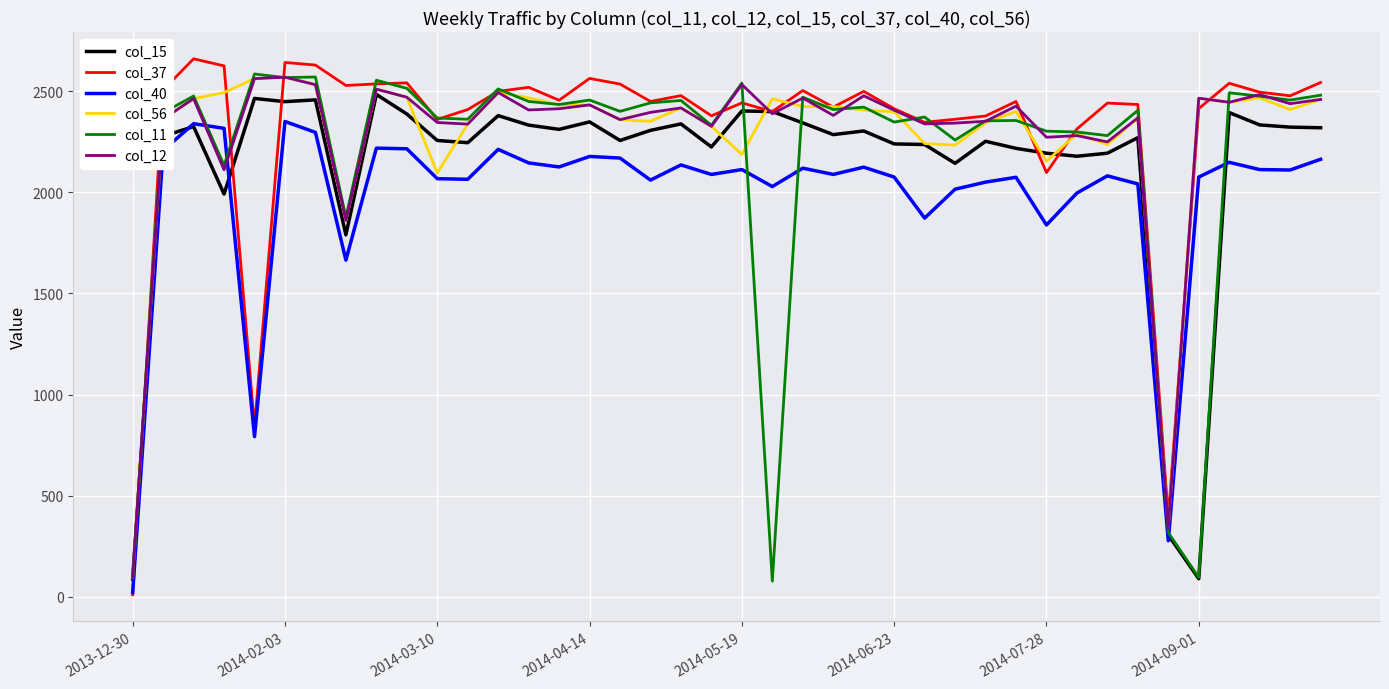

Which series ends up on top after the final intersection of col_40 and col_11?

col_11